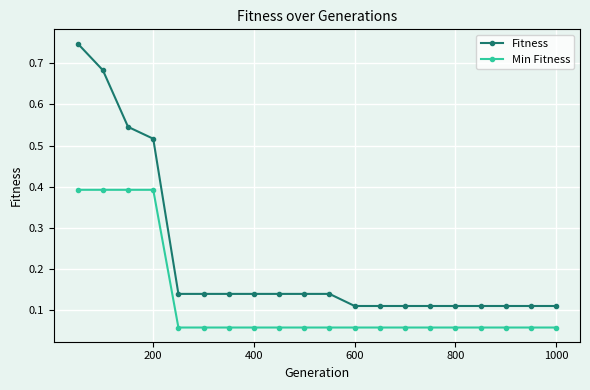

Which series has the largest range (max minus min)?

Fitness